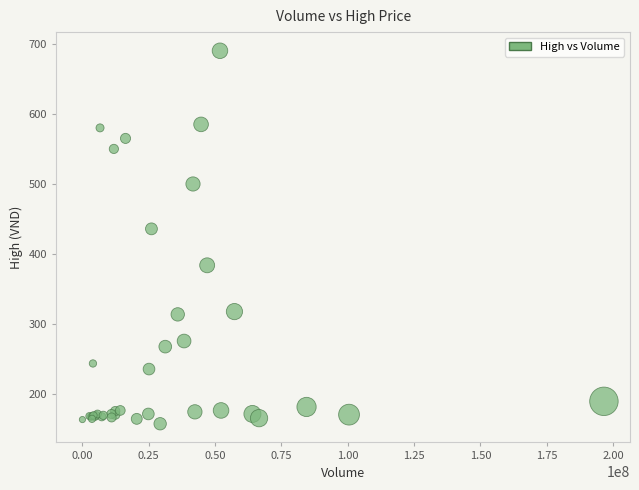

What Y value in the scatter plot is closest to 424?

436